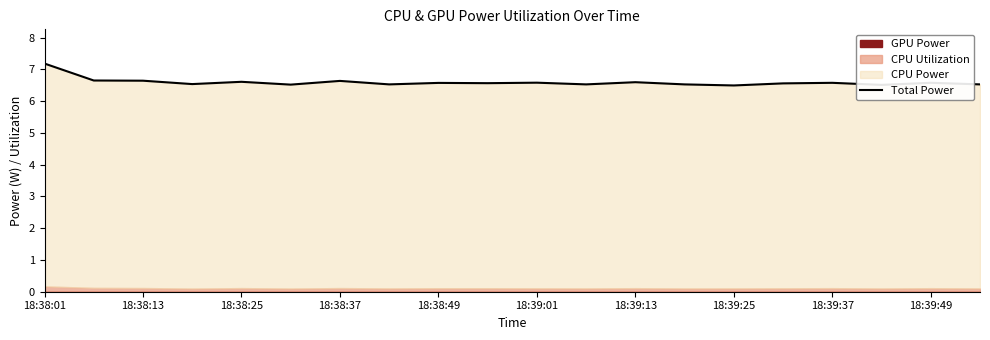

Reading left to right, what are all the values shown in this chart?

7.2	6.7	6.6	6.5	6.6	6.5	6.6	6.5	6.6	6.6	6.6	6.5	6.6	6.5	6.5	6.6	6.6	6.5	6.6	6.5